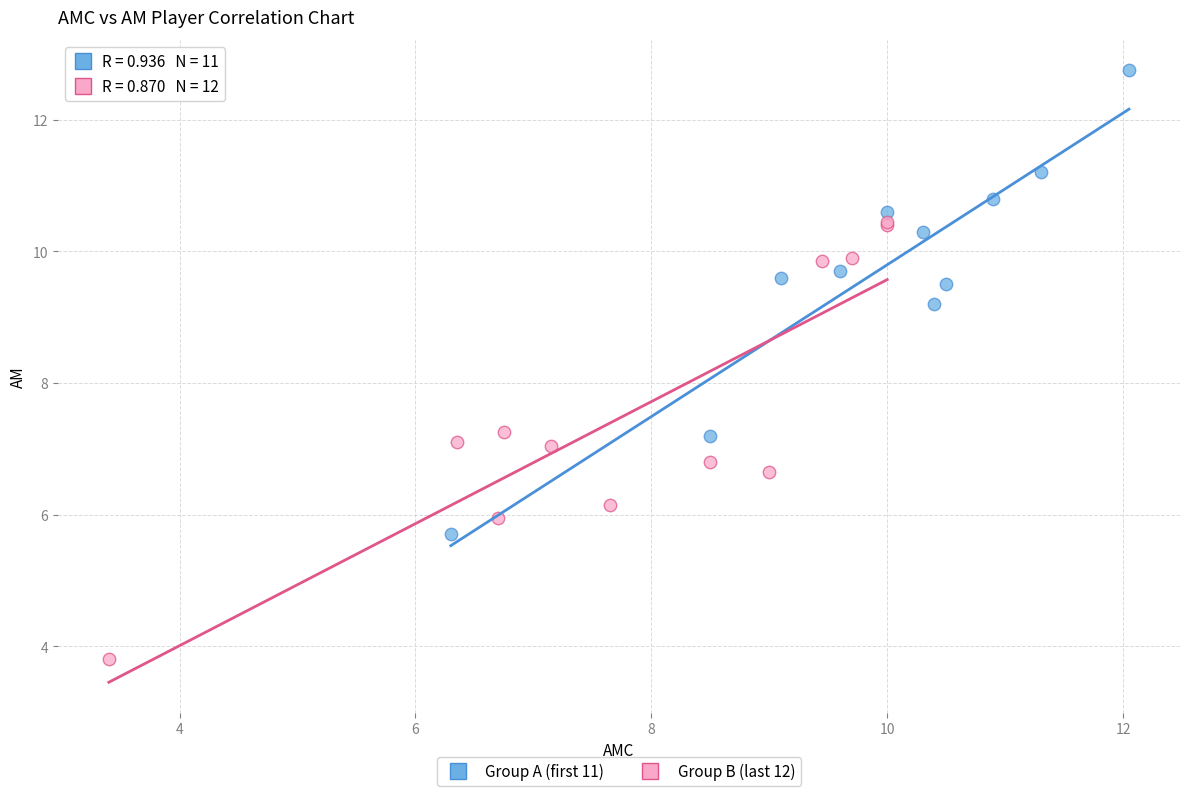

What are all the series names shown in the legend?

Group A (first 11), Group B (last 12)